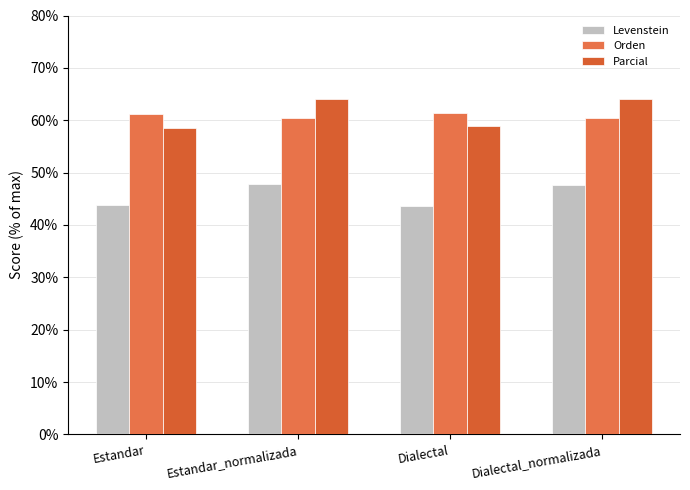

Is it true that Orden equals 21.7 at Estandar?

False